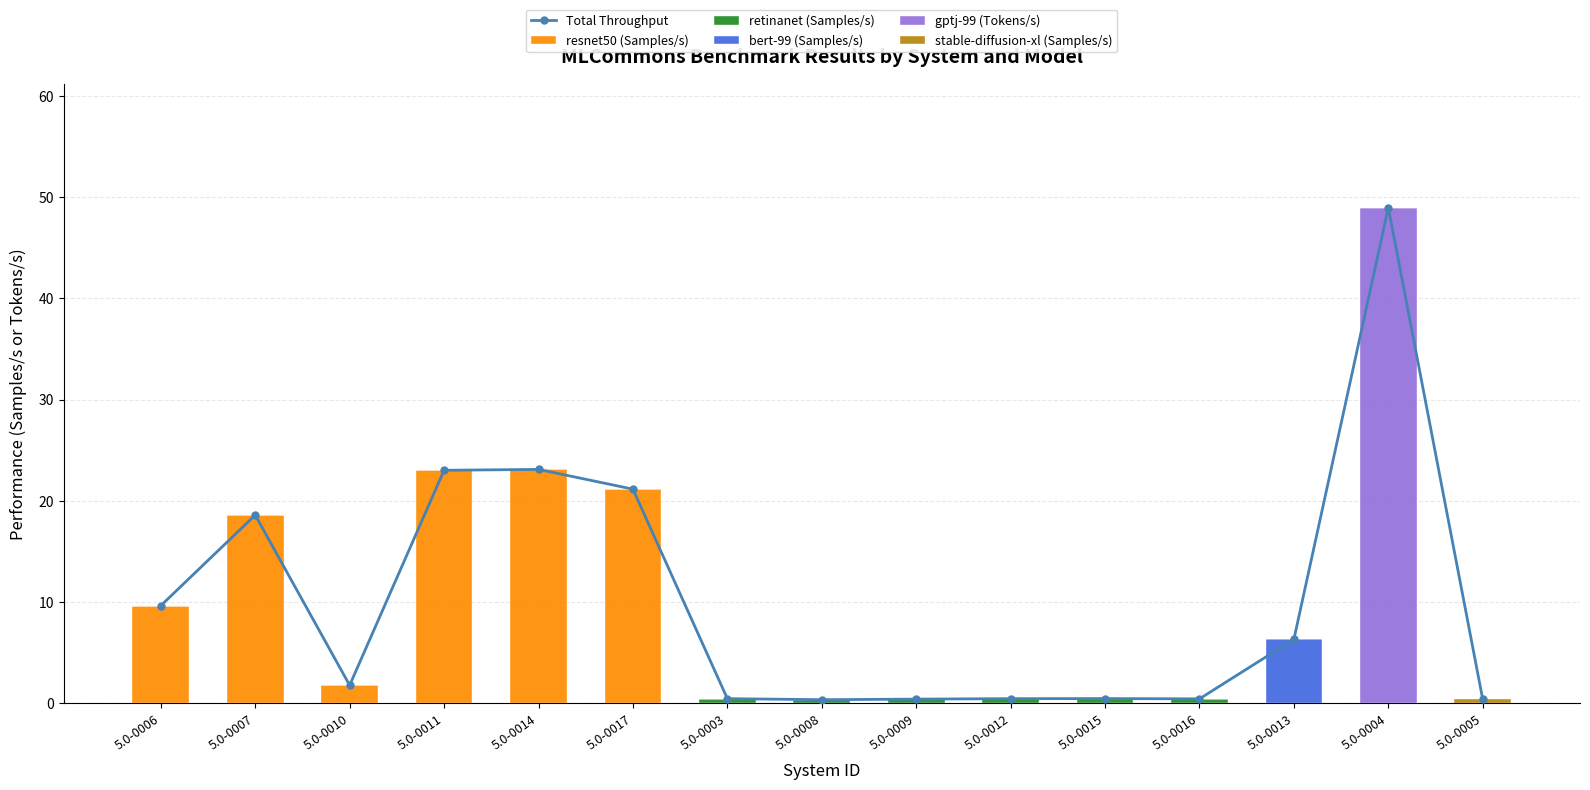

At which category is the sum across all series the highest?

5.0-0004